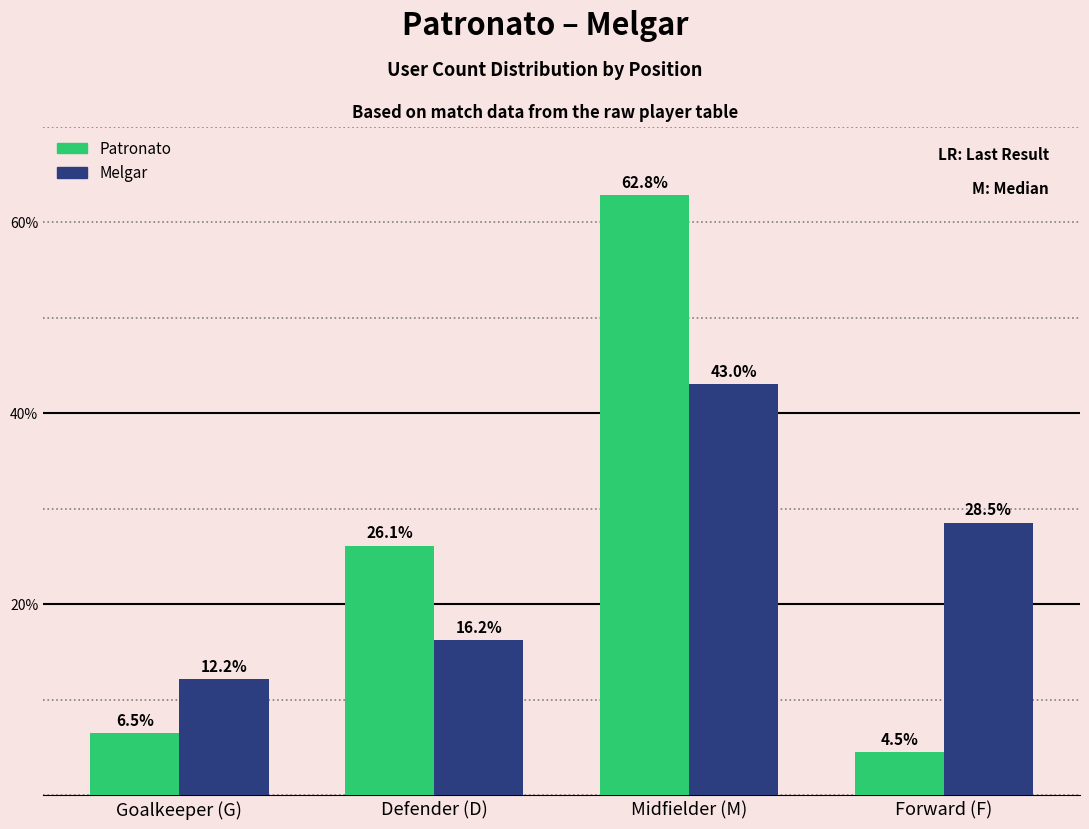

Which series changed the most between Defender (D) and Midfielder (M)?

Patronato